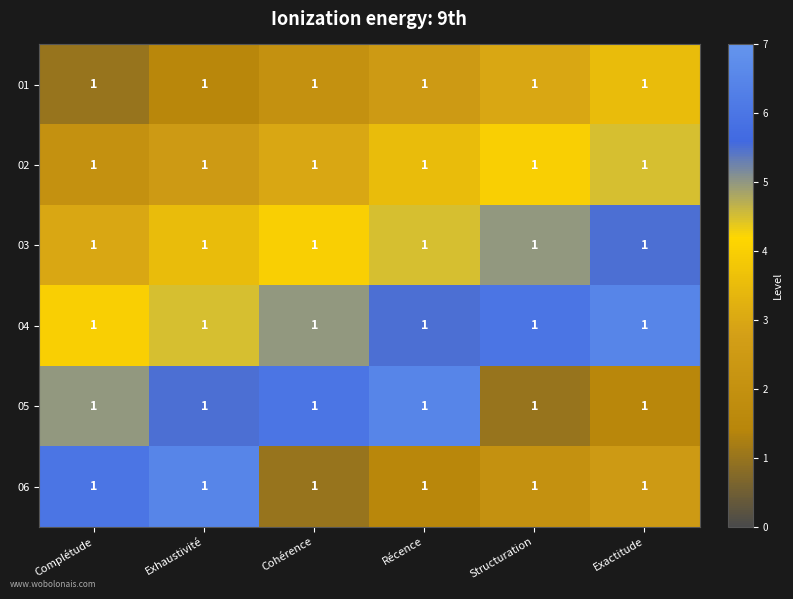

Reading right to left, extract all data points from this chart.

01: Exactitude=1.0	Structuration=1.0	Récence=1.0	Cohérence=1.0	Exhaustivité=1.0	Complétude=1.0
02: Exactitude=1.0	Structuration=1.0	Récence=1.0	Cohérence=1.0	Exhaustivité=1.0	Complétude=1.0
03: Exactitude=1.0	Structuration=1.0	Récence=1.0	Cohérence=1.0	Exhaustivité=1.0	Complétude=1.0
04: Exactitude=1.0	Structuration=1.0	Récence=1.0	Cohérence=1.0	Exhaustivité=1.0	Complétude=1.0
05: Exactitude=1.0	Structuration=1.0	Récence=1.0	Cohérence=1.0	Exhaustivité=1.0	Complétude=1.0
06: Exactitude=1.0	Structuration=1.0	Récence=1.0	Cohérence=1.0	Exhaustivité=1.0	Complétude=1.0